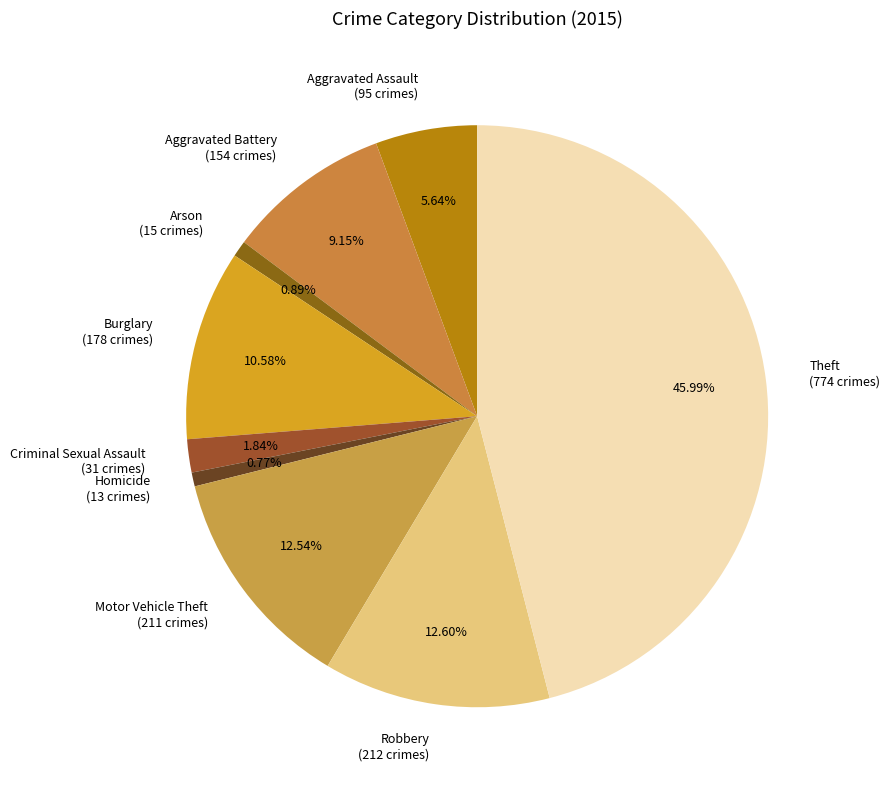

Does Aggravated Battery represent more than half of the total?

No